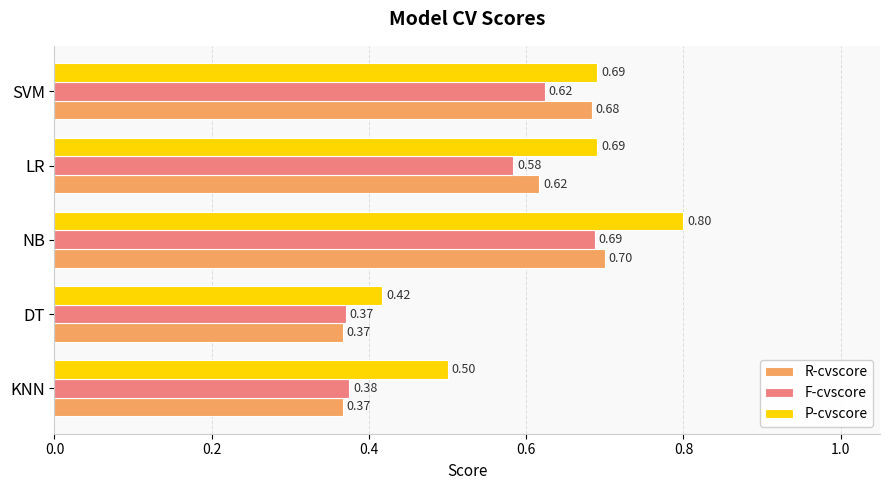

What is the total value across all series at DT?

1.2